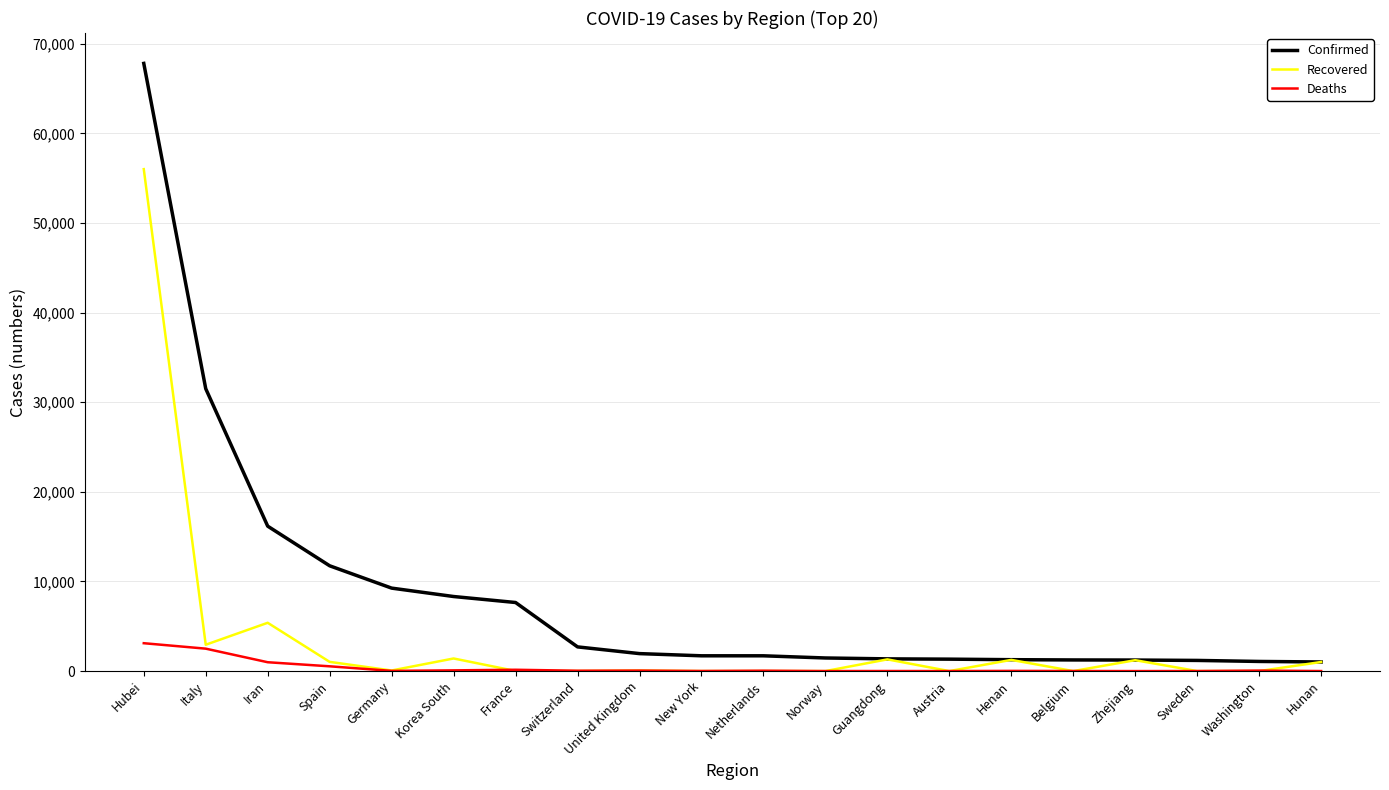

Is the value of Confirmed at United Kingdom greater than the value of Recovered at Guangdong?

Yes